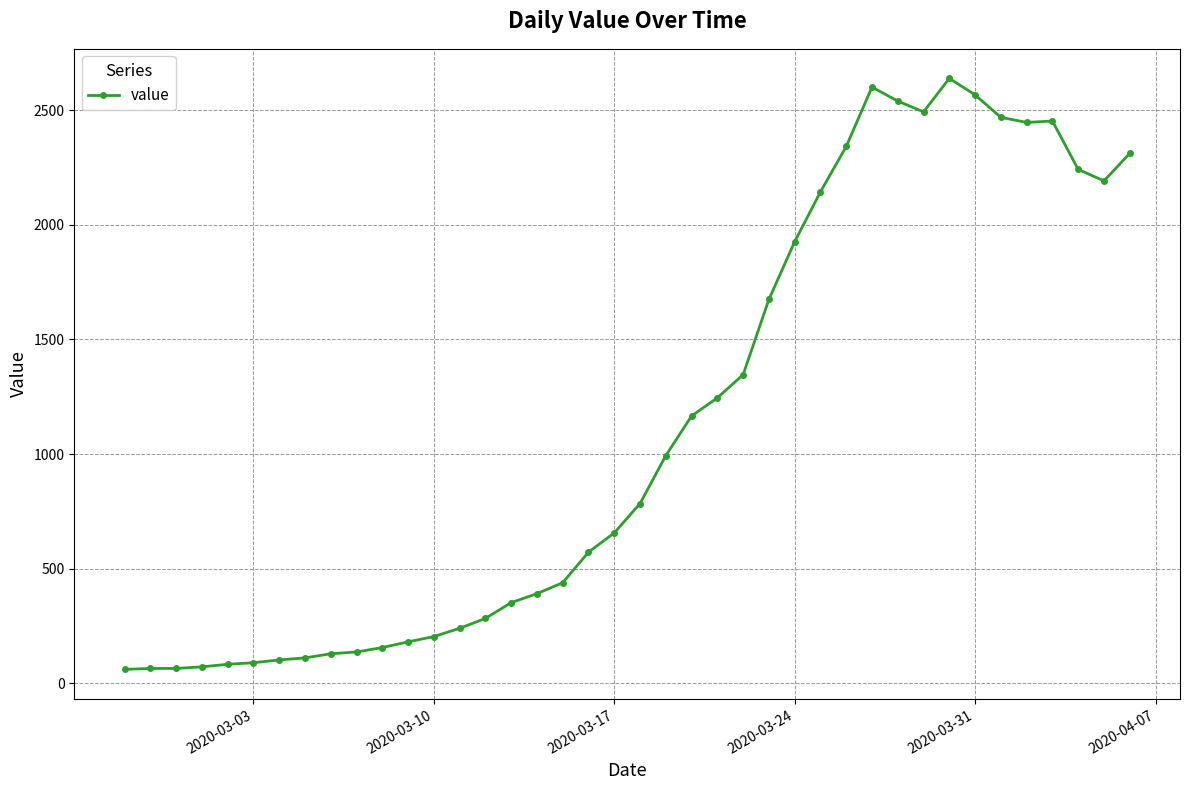

Does the chart display data point markers on the line(s)?

Yes